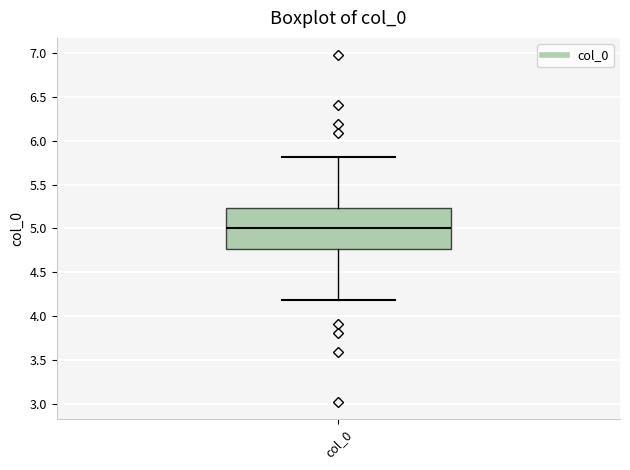

Read this box plot against the y-axis: the position of the median line, the range covered by the box, and the ends of both whiskers. The values are not printed on the chart, so give them approximately, as read against the axis.

median 5.00, box 4.75 to 5.25, whiskers 4.20 to 5.80